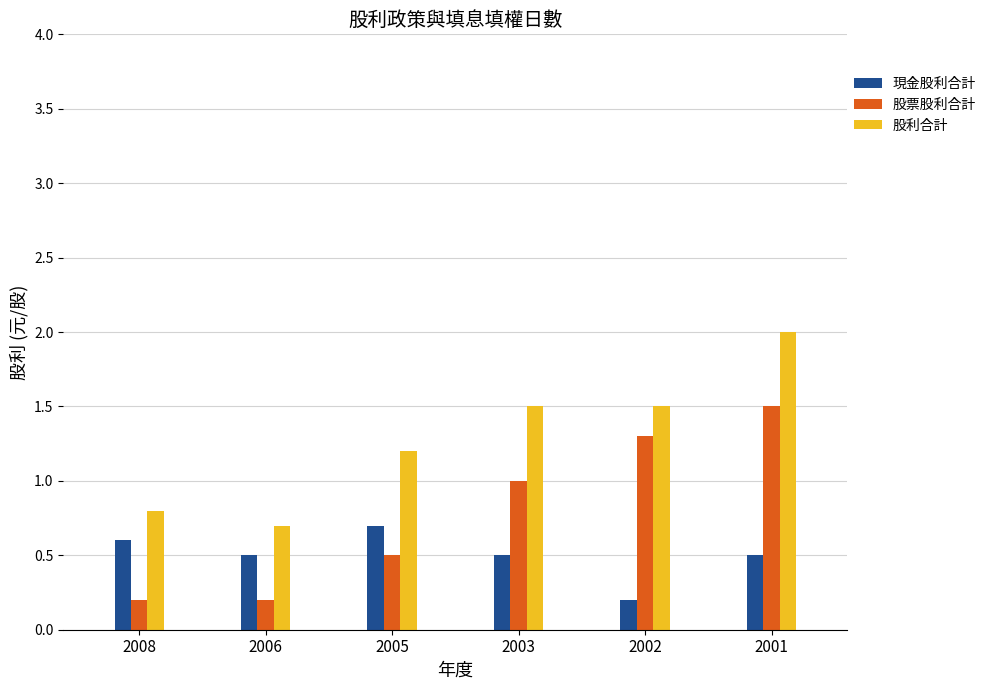

Does the chart contain any negative values?

No